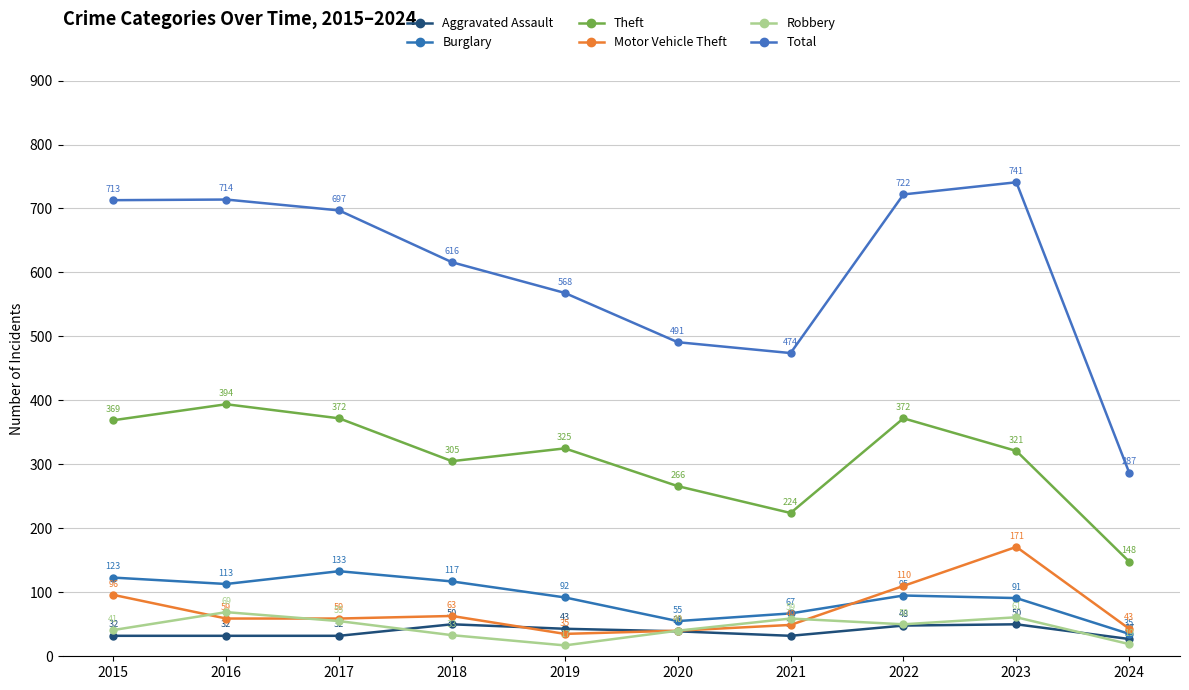

What is the difference between the highest and lowest values at 2016?

682